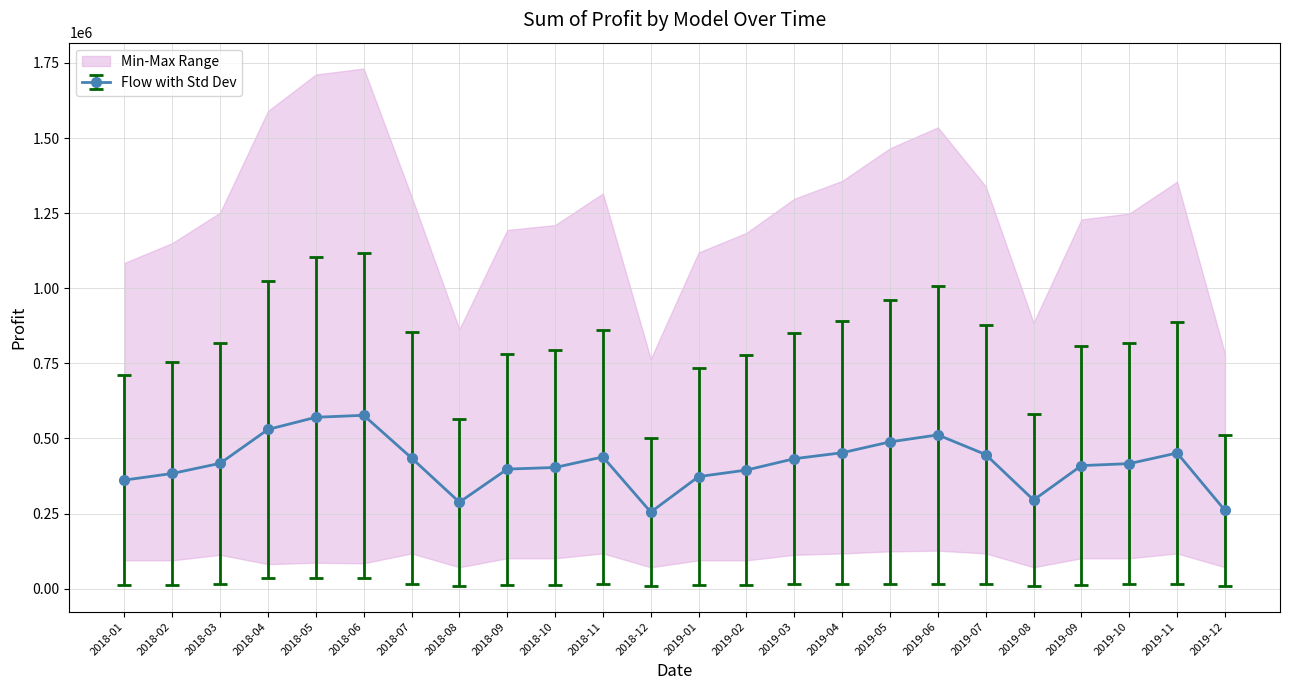

True or false: Grand Total has more than 2 interior local peaks.

True